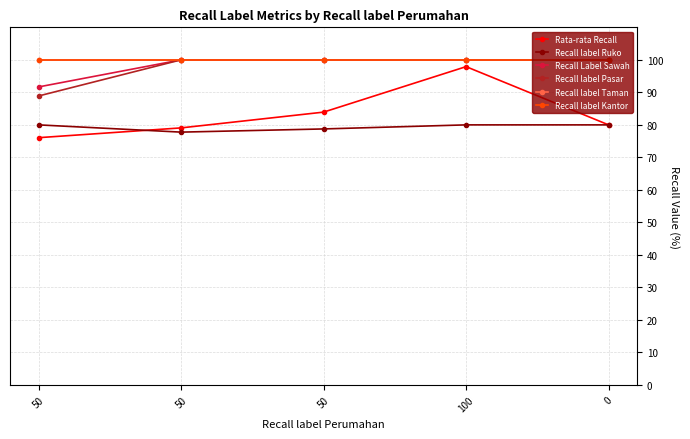

Reading left to right, extract all data points from this chart.

Rata-rata Recall: 50=76.1	50=79.1	50=83.9	100=97.9	0=80.0
Recall label Ruko: 50=80.0	50=77.8	50=78.8	100=80.0	0=80.0
Recall Label Sawah: 50=91.7	50=100.0	50=100.0	100=100.0	0=100.0
Recall label Pasar: 50=88.9	50=100.0	50=100.0	100=100.0	0=100.0
Recall label Taman: 50=100.0	50=100.0	50=100.0	100=100.0	0=100.0
Recall label Kantor: 50=100.0	50=100.0	50=100.0	100=100.0	0=100.0